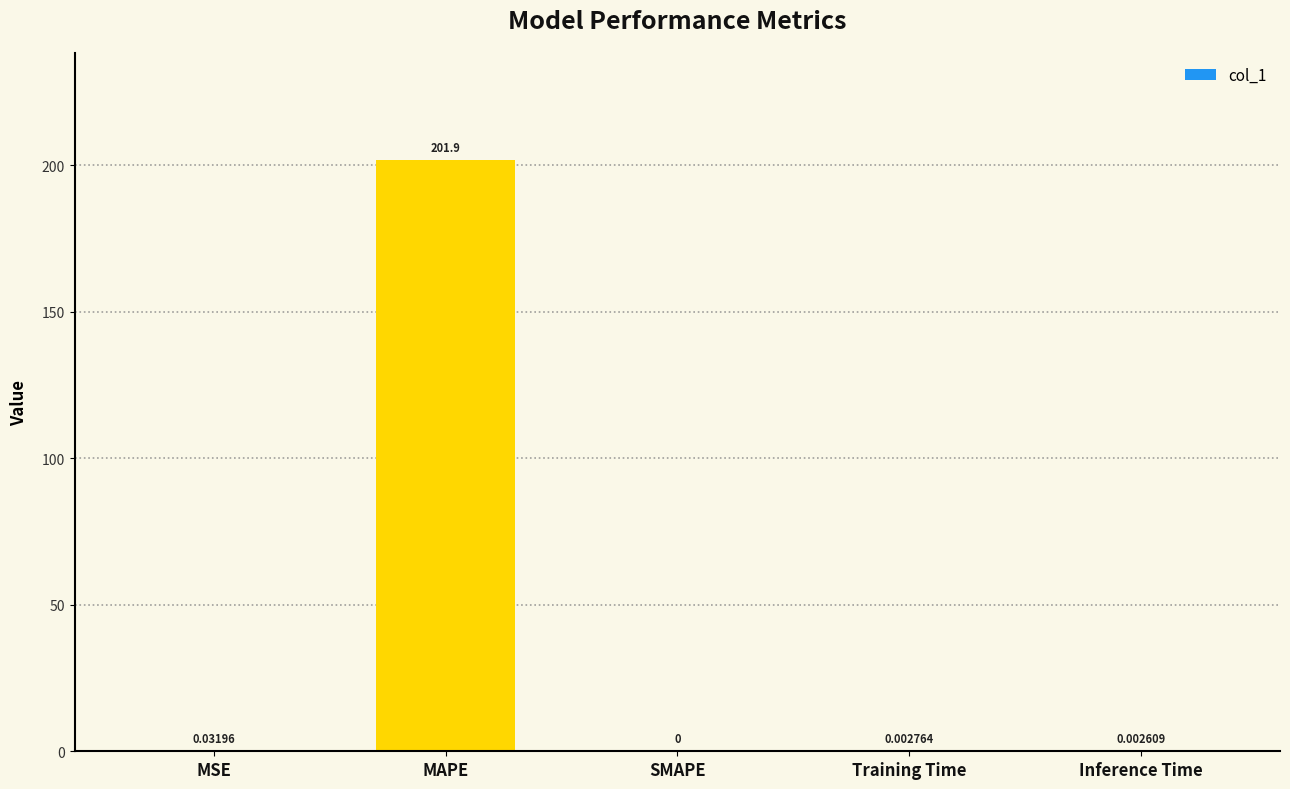

What is the change in value from MAPE to Inference Time?

-201.9